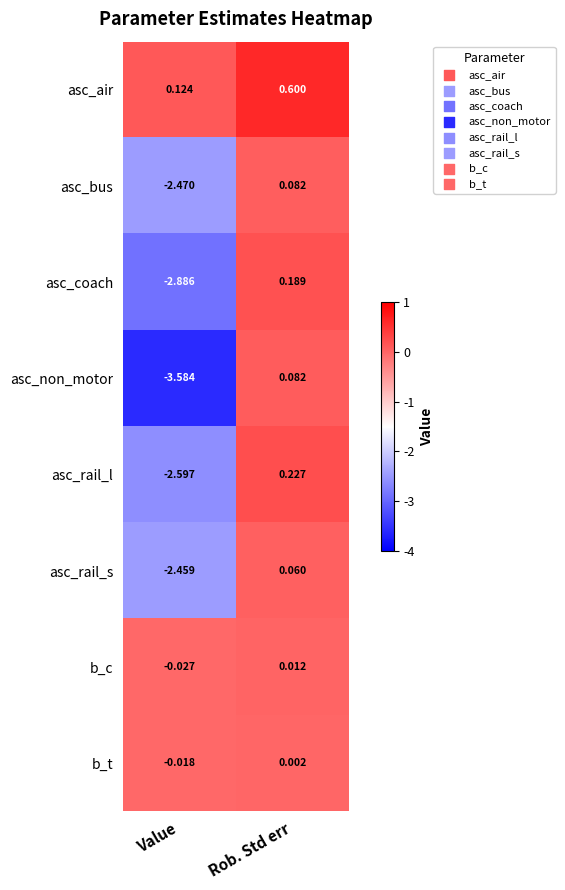

Which series has the widest spread of values?

asc_non_motor